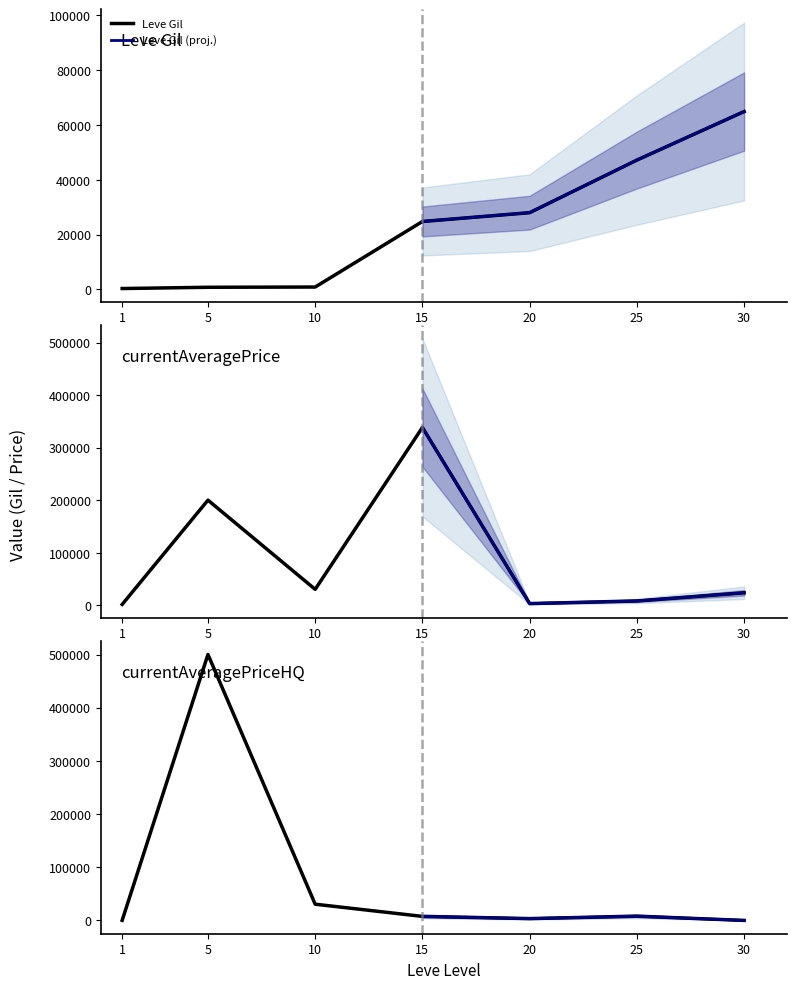

What is the maximum value for currentAveragePrice?

338383.3